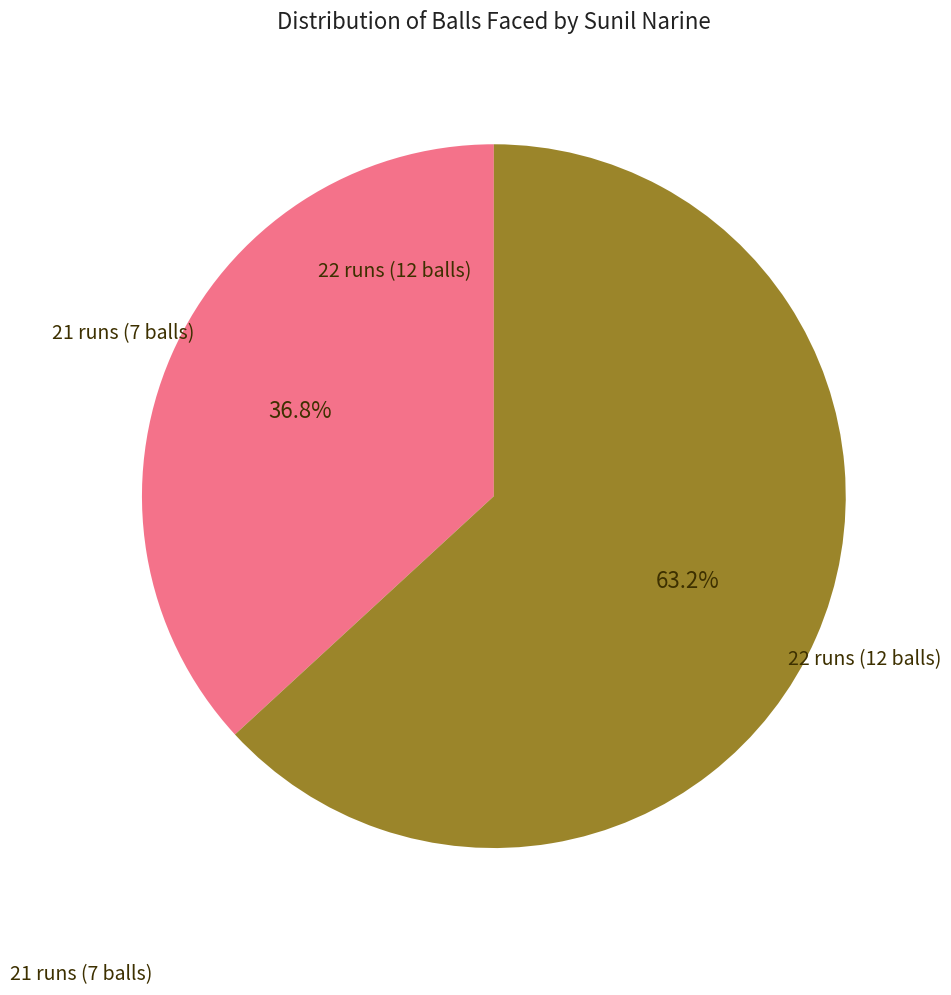

Is there a majority slice in this chart?

Yes